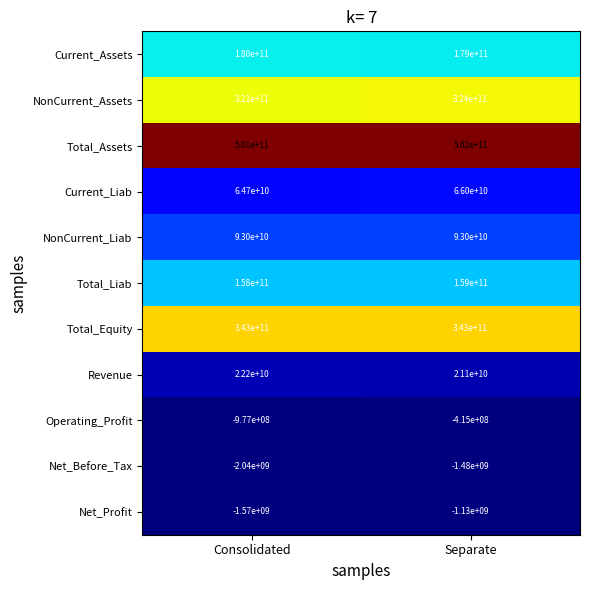

True or false: Total_Assets has a value of 234712397670 at Consolidated.

False